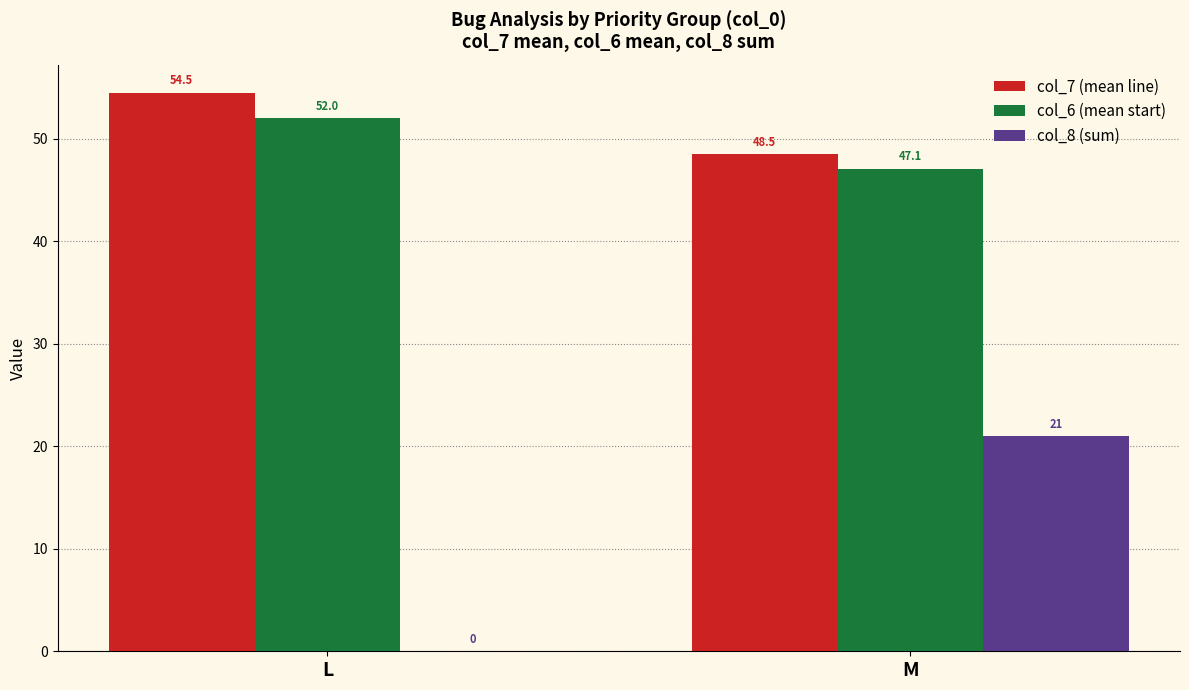

Reading left to right, what are all the values shown in this chart?

col_7 (mean line): 54.5	48.5
col_6 (mean start): 52.0	47.1
col_8 (sum): 0.0	21.0